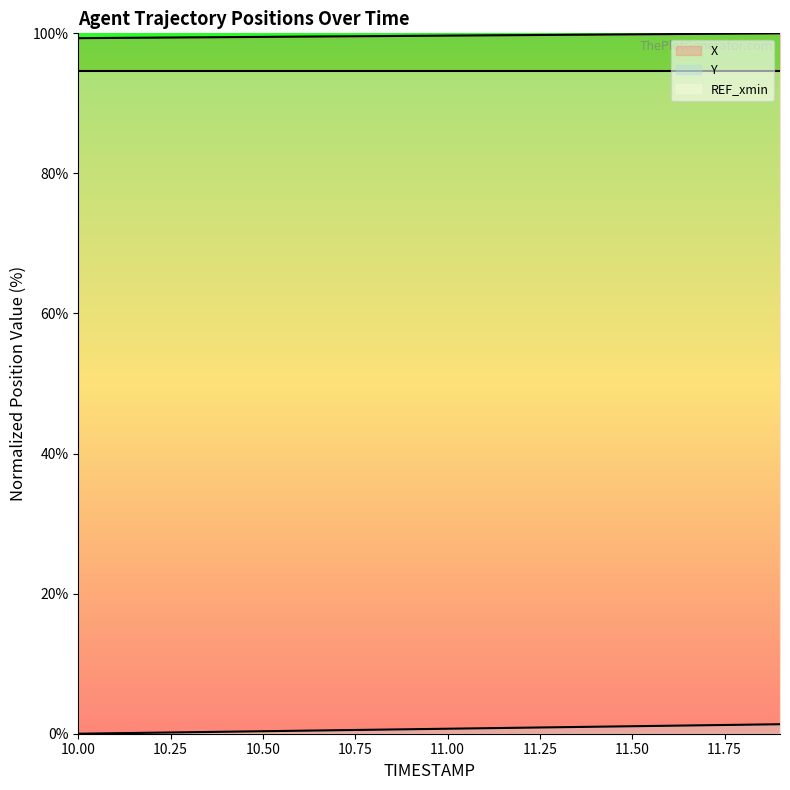

At 10.5, list the series in order from largest to smallest.

X, Y